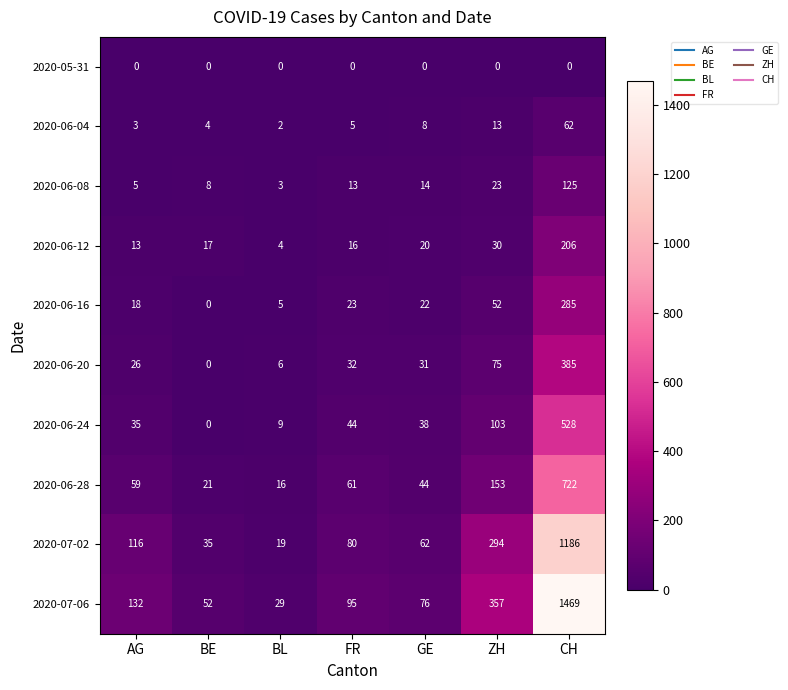

Rank the series by their maximum value, from highest to lowest.

2020-07-06, 2020-07-02, 2020-06-28, 2020-06-24, 2020-06-20, 2020-06-16, 2020-06-12, 2020-06-08, 2020-06-04, 2020-05-31